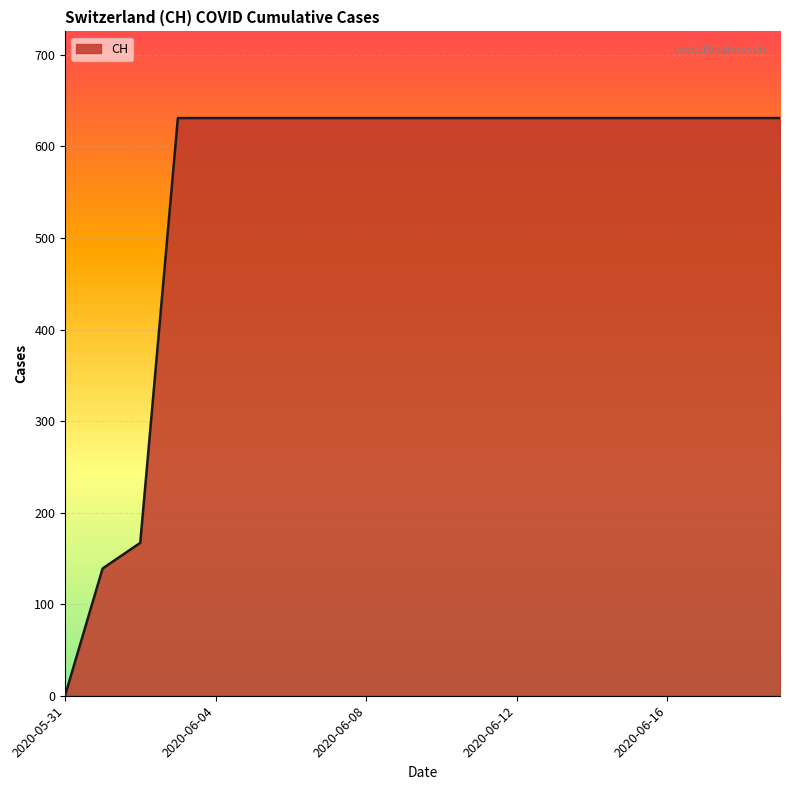

What is the maximum value shown in the chart?

631